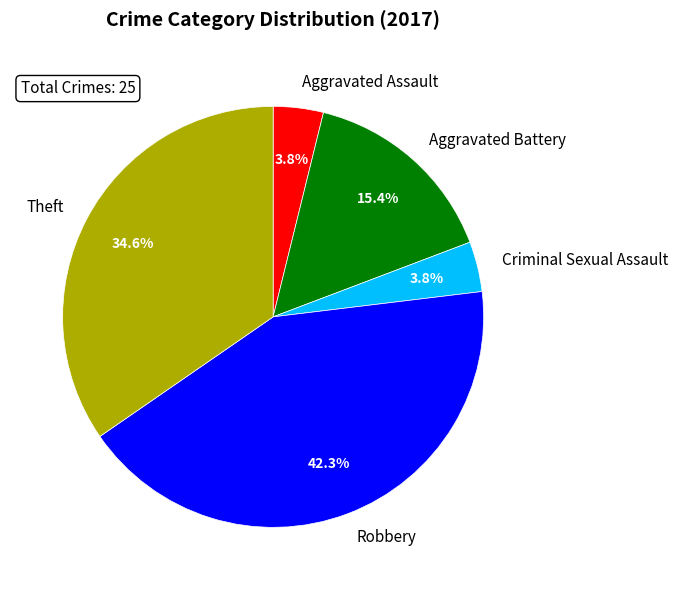

How many segments does this pie chart have?

5